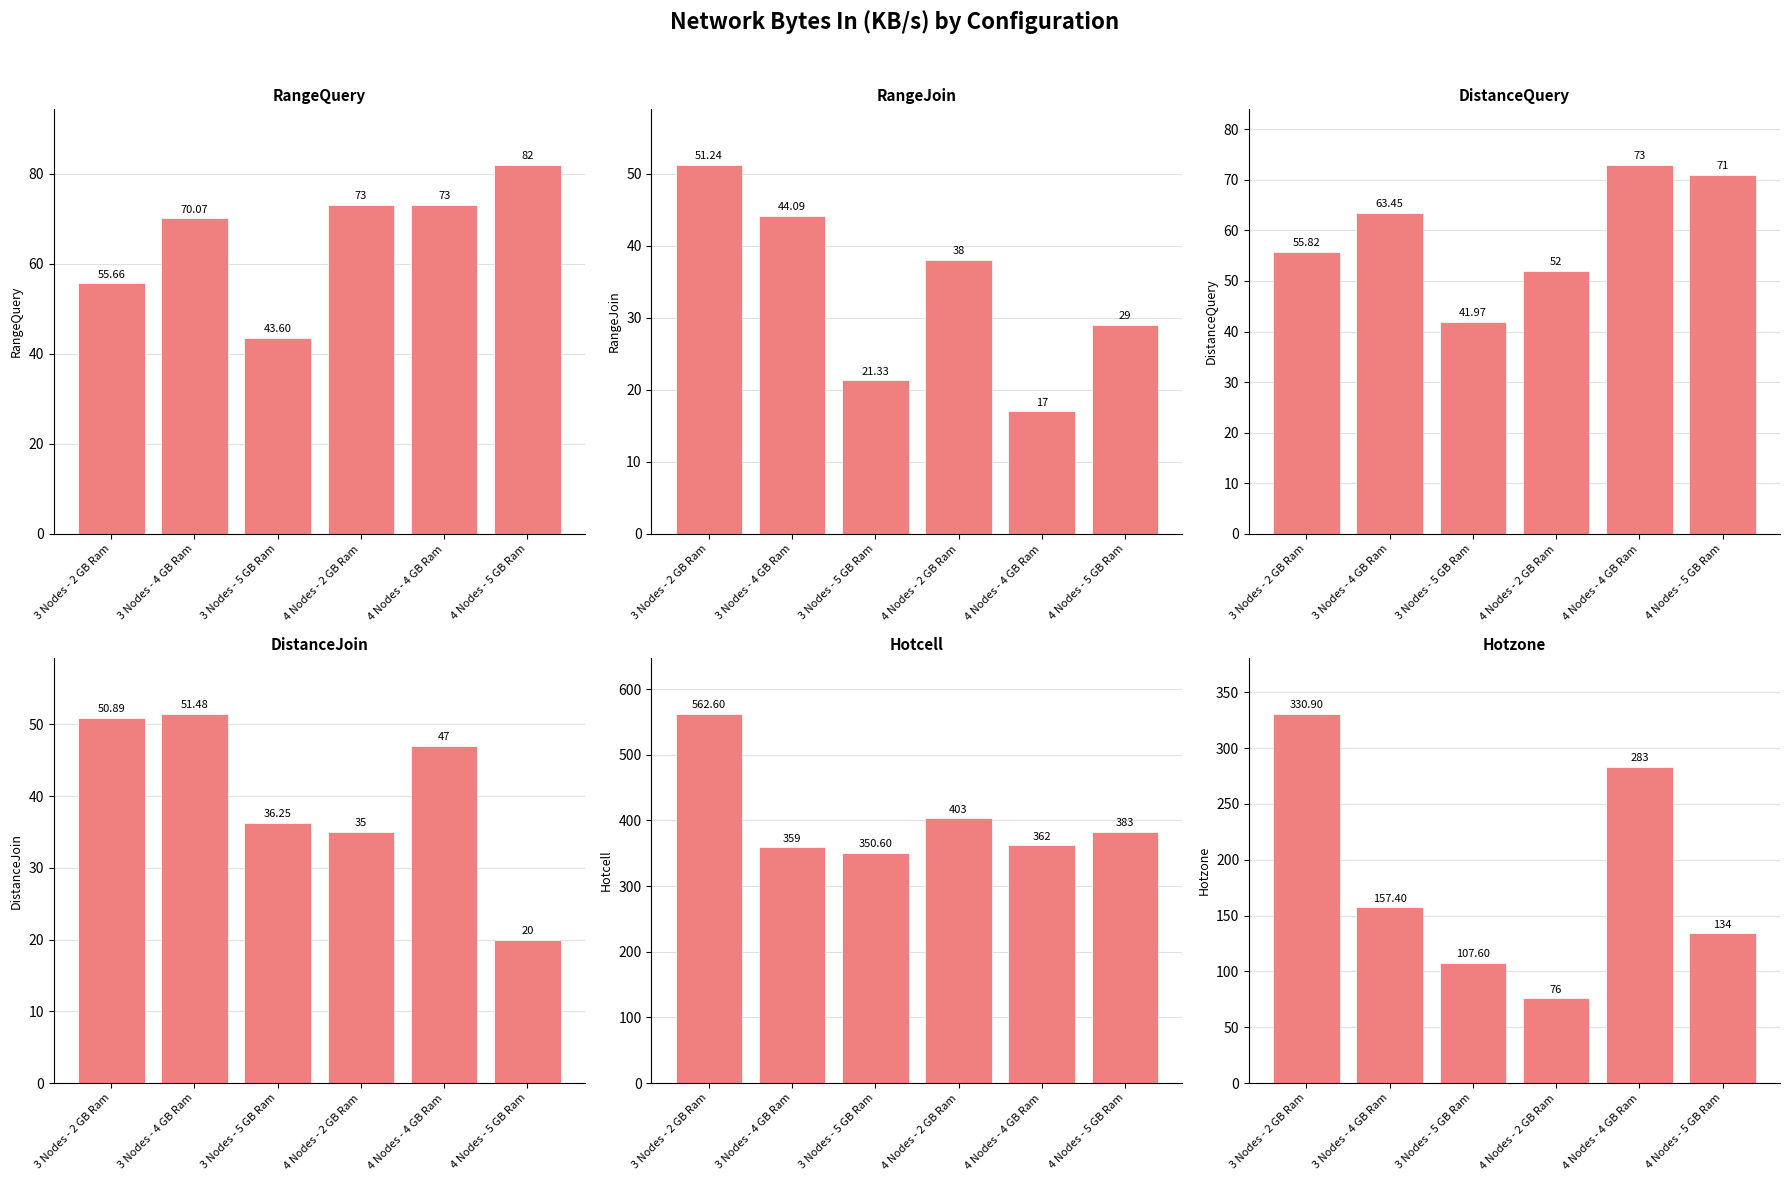

Reading left to right, what are all the values shown in this chart?

RangeQuery: 3 Nodes - 2 GB Ram=55.7	3 Nodes - 4 GB Ram=70.1	3 Nodes - 5 GB Ram=43.6	4 Nodes - 2 GB Ram=73.0	4 Nodes - 4 GB Ram=73.0	4 Nodes - 5 GB Ram=82.0
RangeJoin: 3 Nodes - 2 GB Ram=51.2	3 Nodes - 4 GB Ram=44.1	3 Nodes - 5 GB Ram=21.3	4 Nodes - 2 GB Ram=38.0	4 Nodes - 4 GB Ram=17.0	4 Nodes - 5 GB Ram=29.0
DistanceQuery: 3 Nodes - 2 GB Ram=55.8	3 Nodes - 4 GB Ram=63.5	3 Nodes - 5 GB Ram=42.0	4 Nodes - 2 GB Ram=52.0	4 Nodes - 4 GB Ram=73.0	4 Nodes - 5 GB Ram=71.0
DistanceJoin: 3 Nodes - 2 GB Ram=50.9	3 Nodes - 4 GB Ram=51.5	3 Nodes - 5 GB Ram=36.2	4 Nodes - 2 GB Ram=35.0	4 Nodes - 4 GB Ram=47.0	4 Nodes - 5 GB Ram=20.0
Hotcell: 3 Nodes - 2 GB Ram=562.6	3 Nodes - 4 GB Ram=359.0	3 Nodes - 5 GB Ram=350.6	4 Nodes - 2 GB Ram=403.0	4 Nodes - 4 GB Ram=362.0	4 Nodes - 5 GB Ram=383.0
Hotzone: 3 Nodes - 2 GB Ram=330.9	3 Nodes - 4 GB Ram=157.4	3 Nodes - 5 GB Ram=107.6	4 Nodes - 2 GB Ram=76.0	4 Nodes - 4 GB Ram=283.0	4 Nodes - 5 GB Ram=134.0